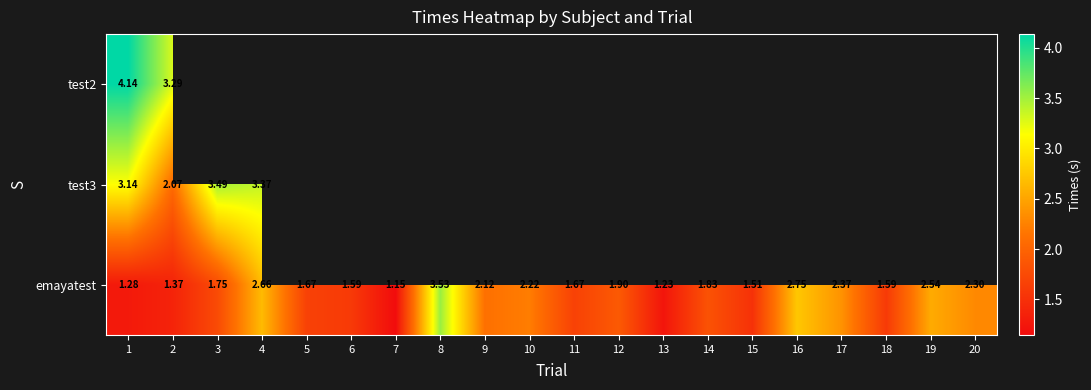

Which series has the largest range (max minus min)?

emayatest